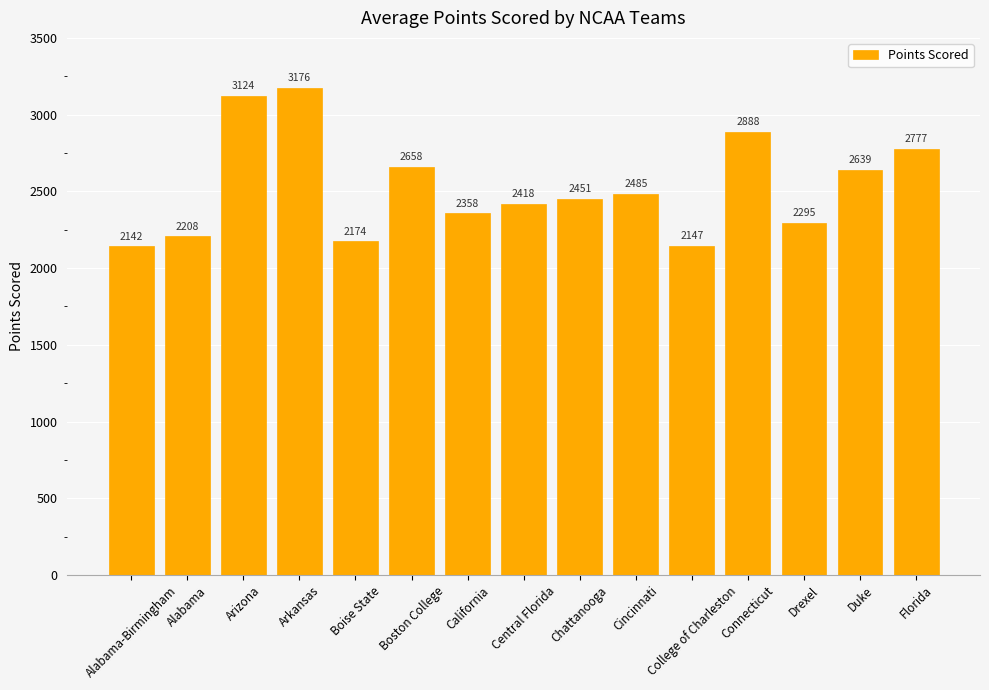

Reading right to left, list all the values displayed in this chart.

2777	2639	2295	2888	2147	2485	2451	2418	2358	2658	2174	3176	3124	2208	2142